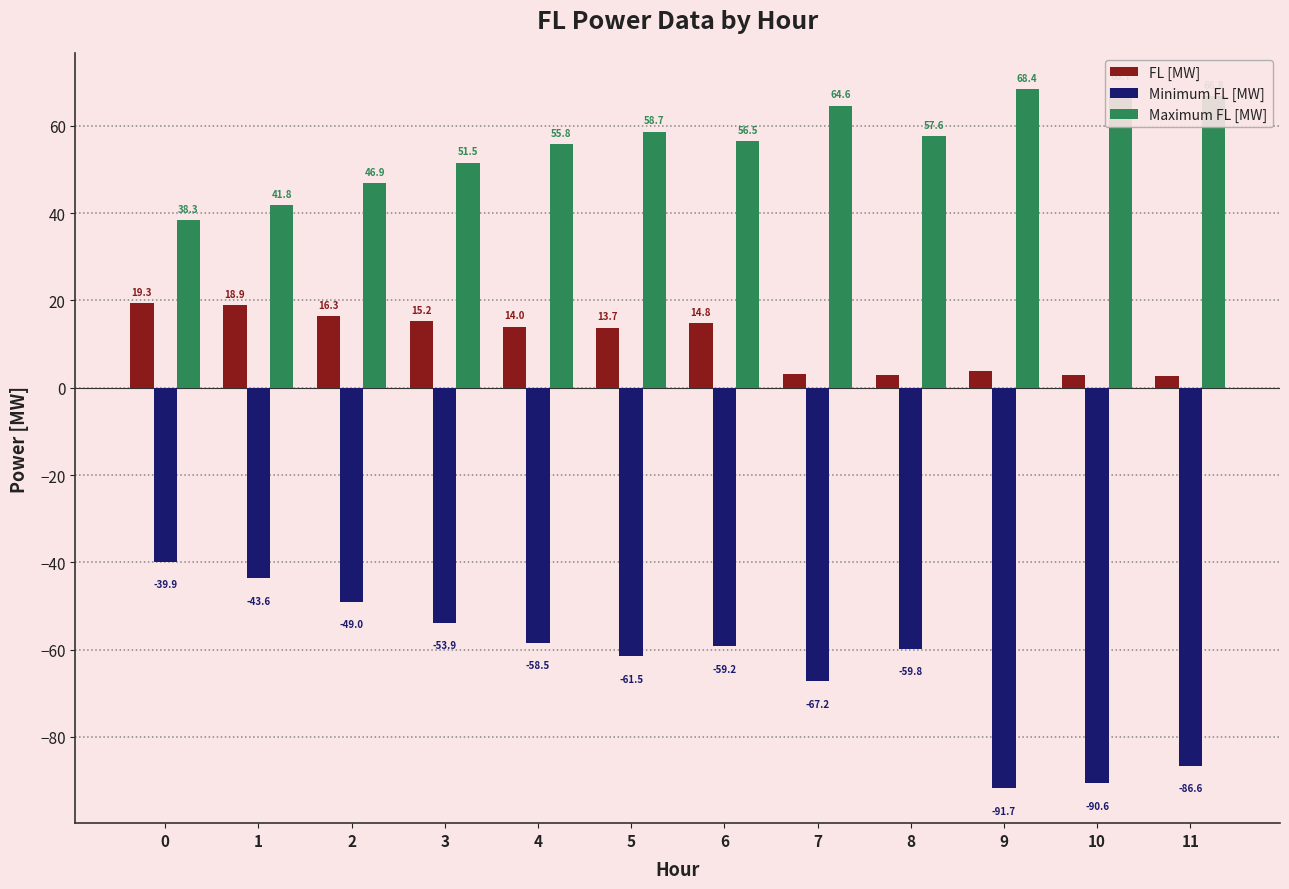

Rank the series at 10 from highest to lowest value.

Maximum FL [MW], FL [MW], Minimum FL [MW]